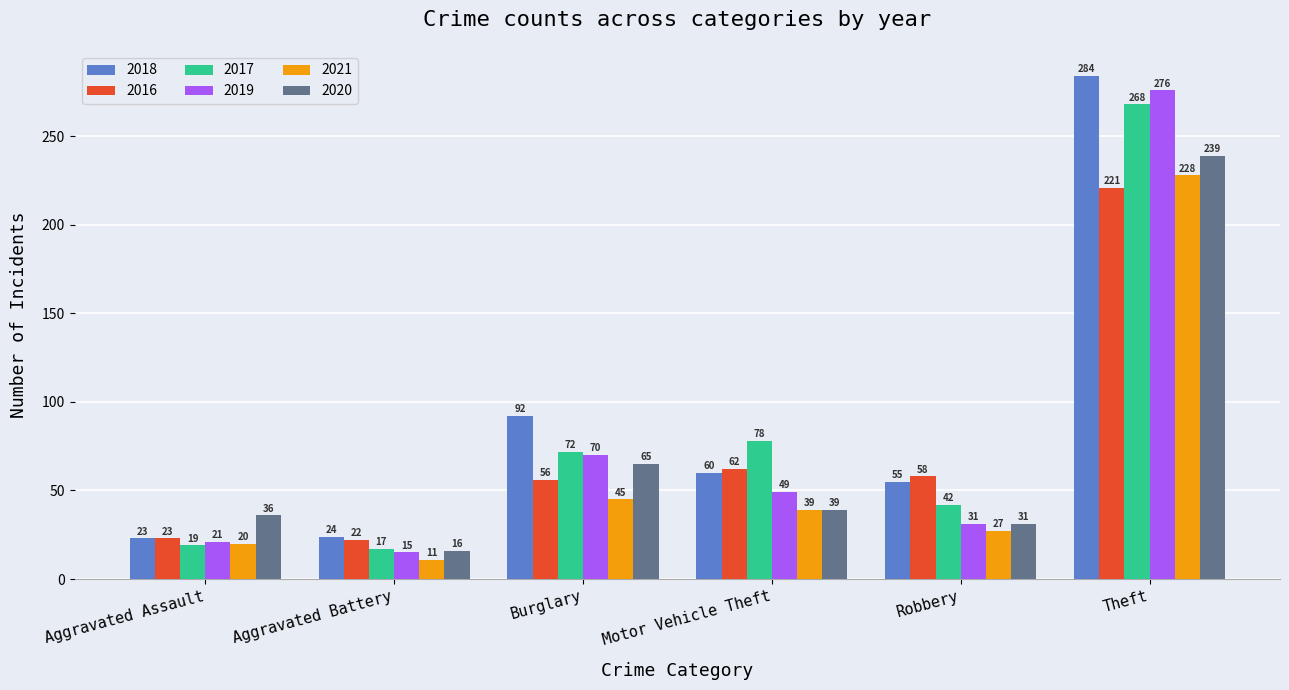

Are the bars grouped side by side (vs. stacked)?

Yes